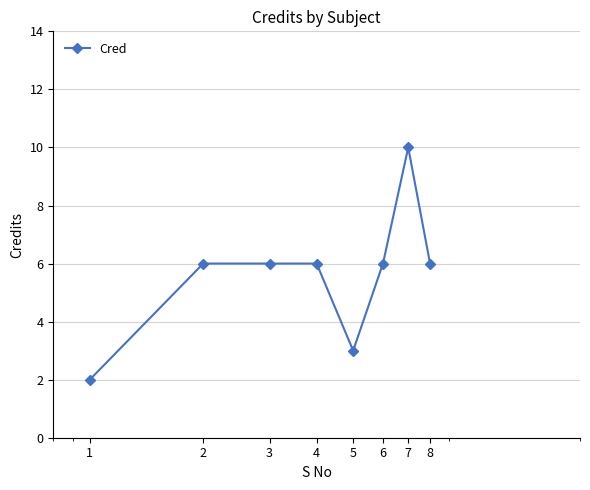

What is the difference between the maximum and second lowest values?

7